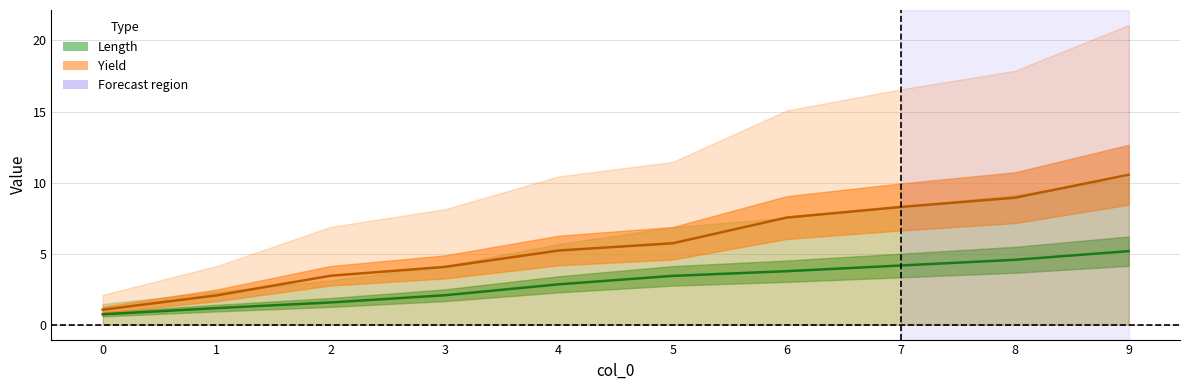

Reading right to left, what are all the values shown in this chart?

Length: 9=5.2	8=4.6	7=4.2	6=3.8	5=3.4	4=2.8	3=2.1	2=1.6	1=1.2	0=0.7
Yield: 9=10.5	8=8.9	7=8.3	6=7.5	5=5.7	4=5.2	3=4.1	2=3.4	1=2.1	0=1.1